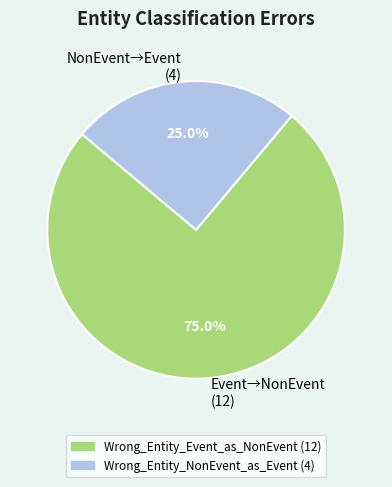

The Wrong_Entity_Event_as_NonEvent slice represents 83% of the pie. True or false?

False